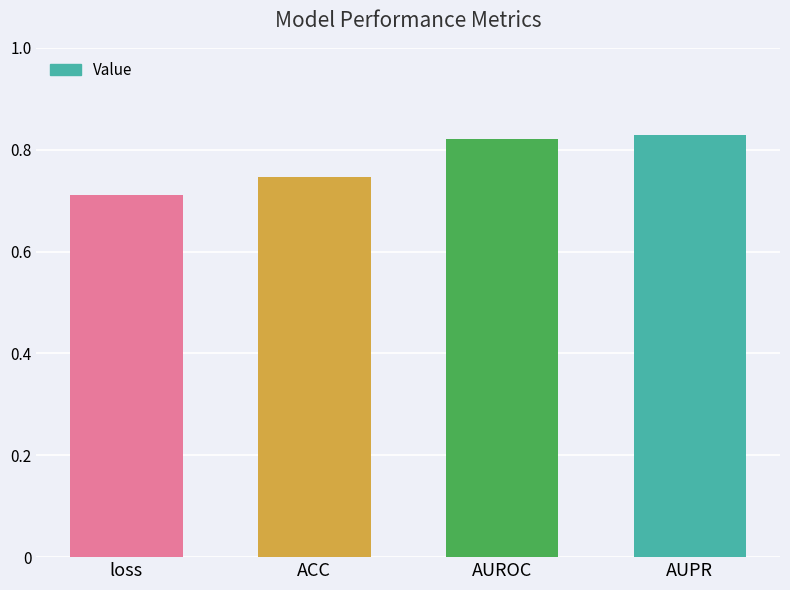

List the labels in order of value, largest first.

AUPR, AUROC, ACC, loss